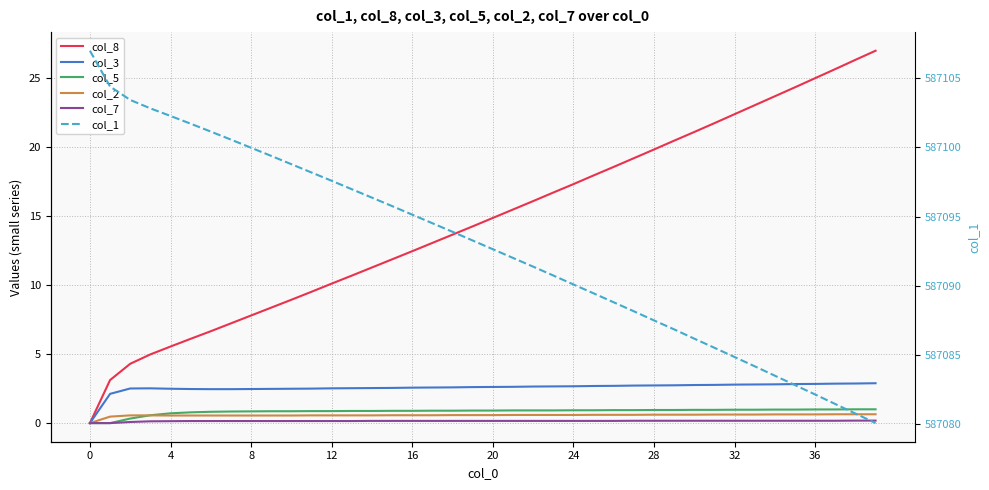

What are all the series names shown in the legend?

col_8, col_3, col_5, col_2, col_7, col_1